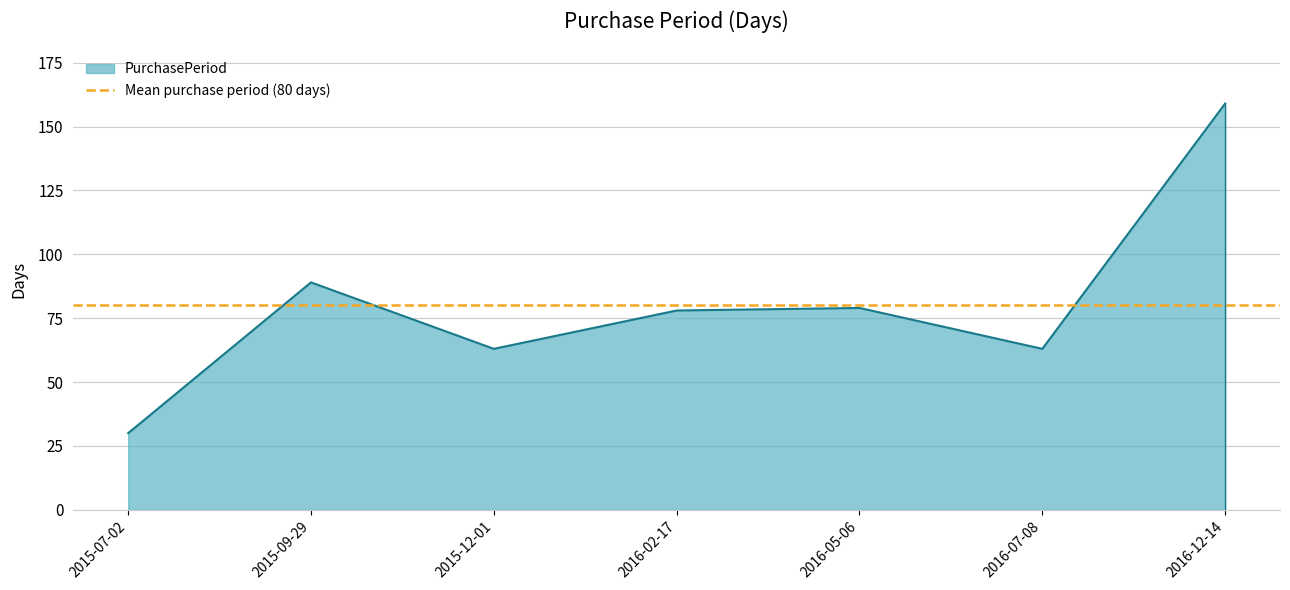

How many categories are shown in the chart?

7